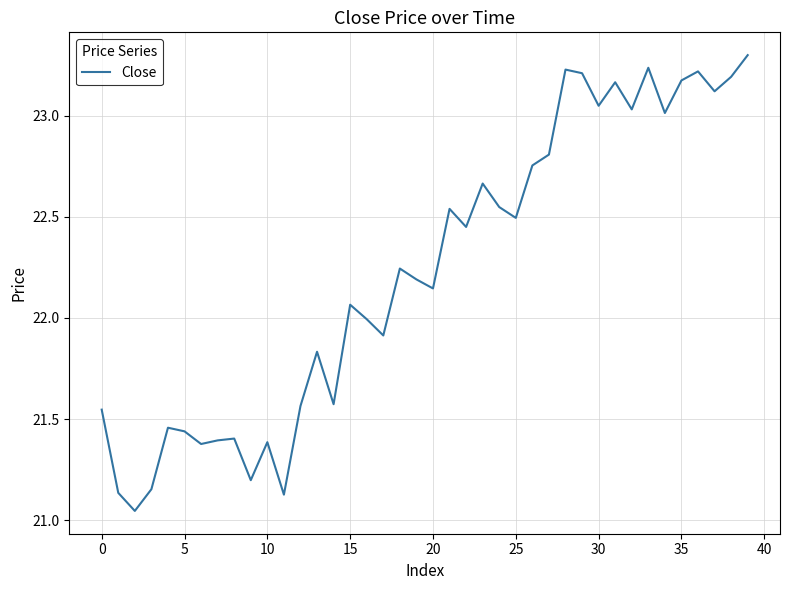

What is the difference between the maximum and minimum values?

2.3